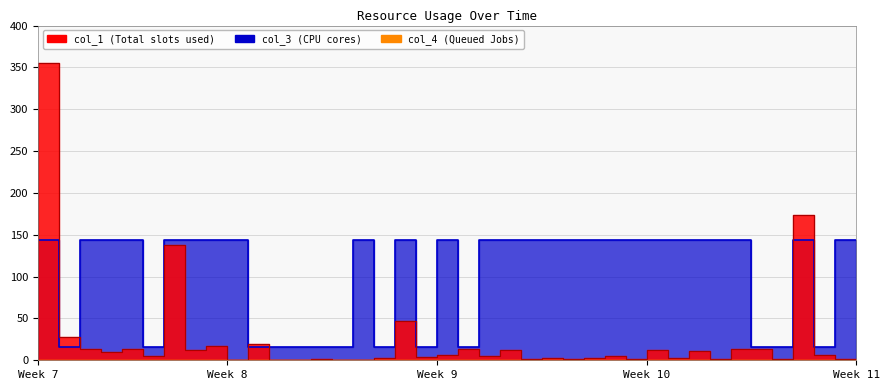

What position from the right is 36?

4